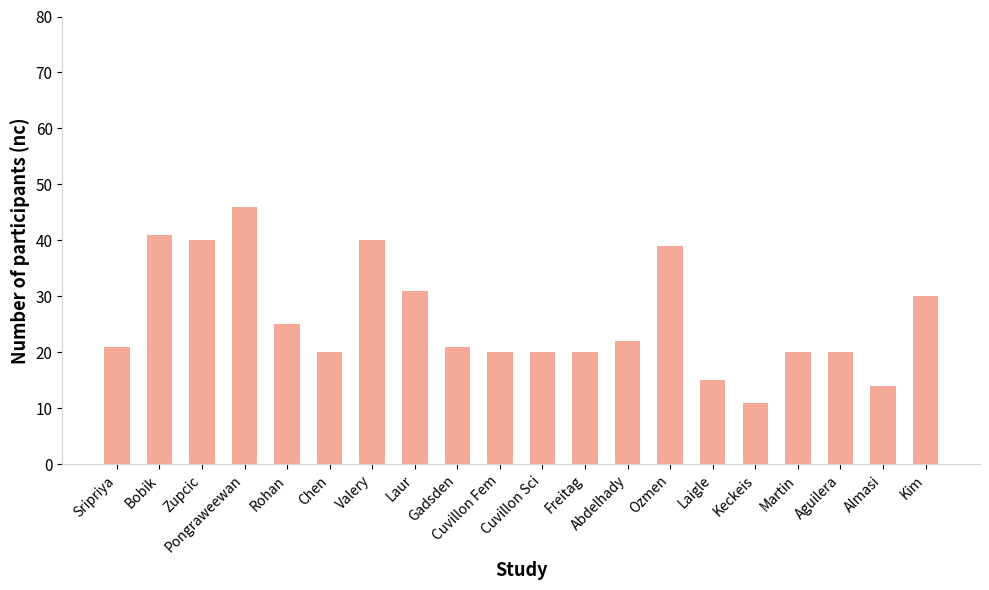

Is it true that the value at Sripriya is 10?

False